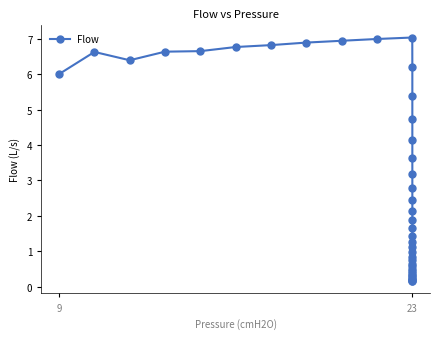

What is the value of the 33rd point from the left?

0.4